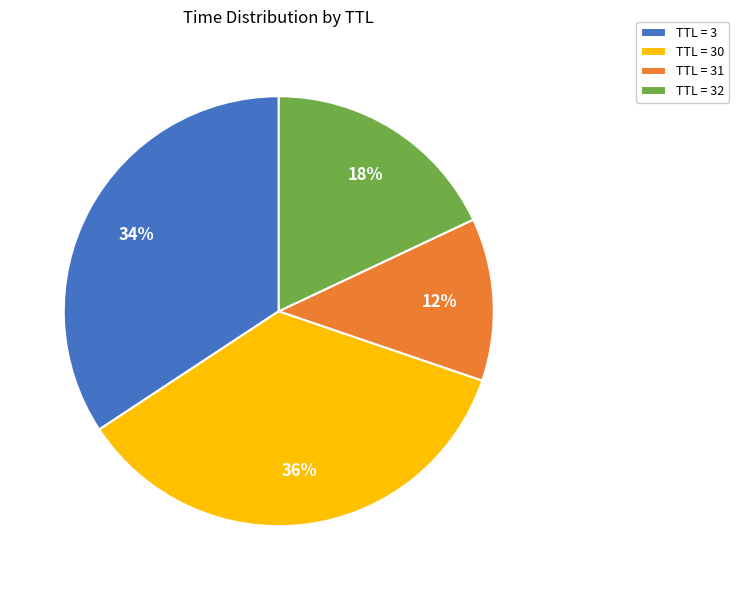

Which has a higher value, TTL = 30 or TTL = 31?

TTL = 30